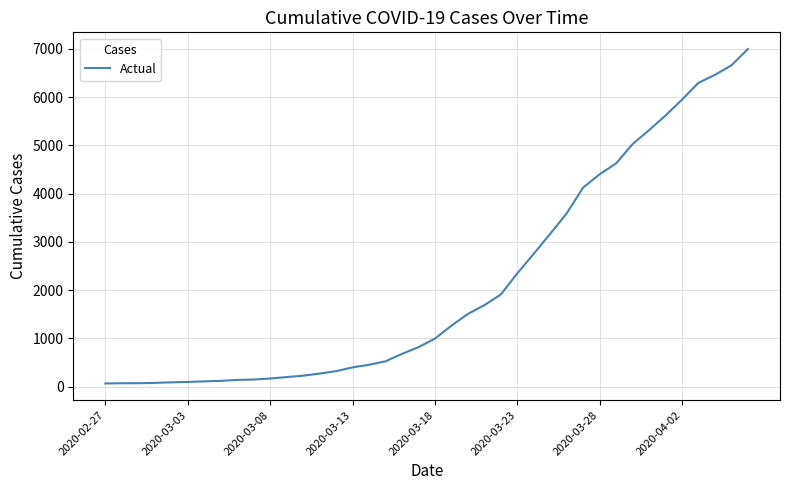

What is the greatest value displayed?

6994